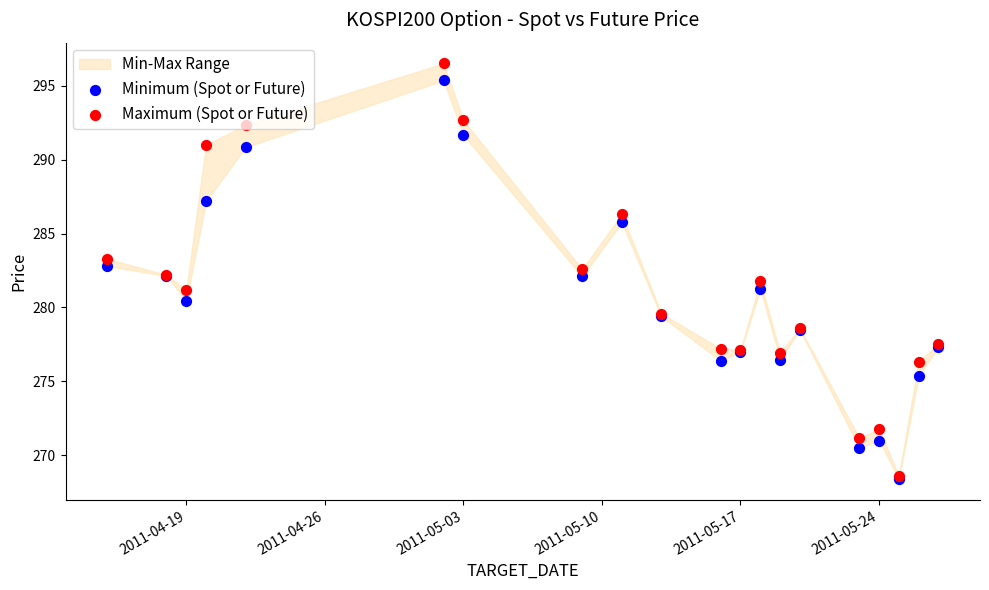

Which series has the largest Y range (max minus min)?

Maximum (Spot or Future)